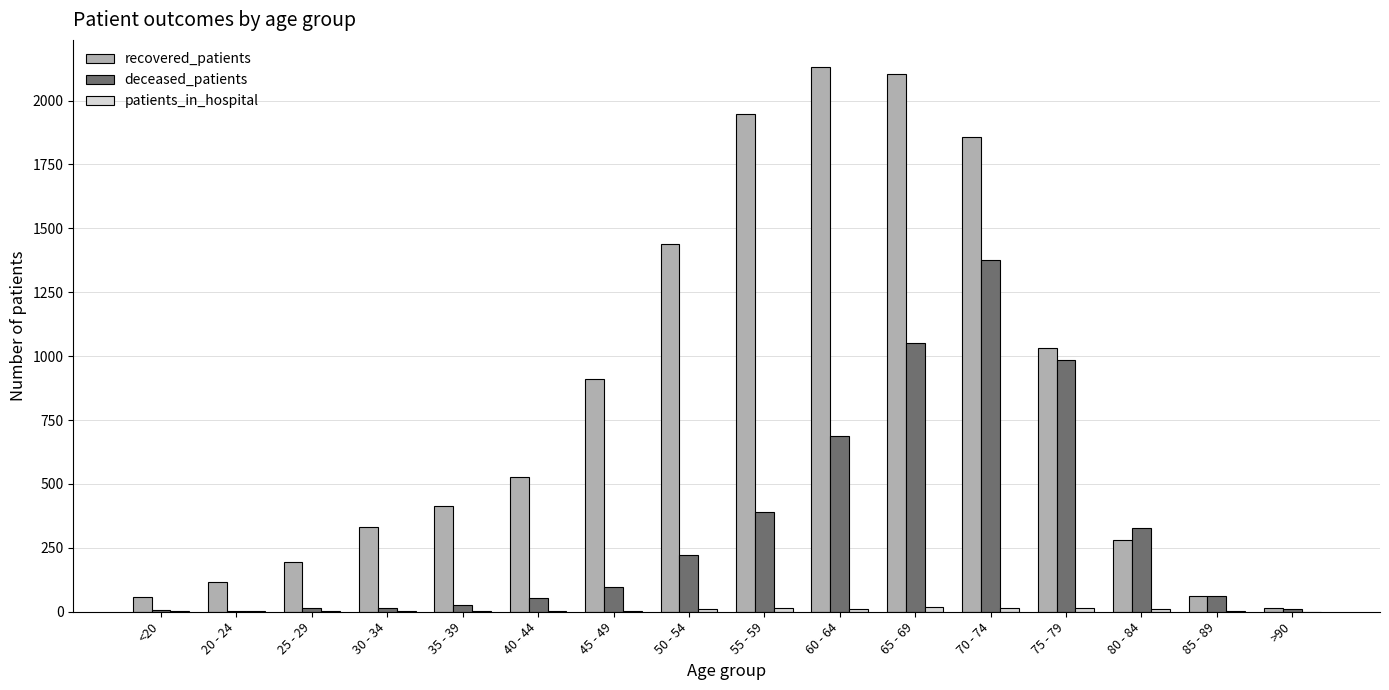

What is the maximum value shown in the chart?

2131